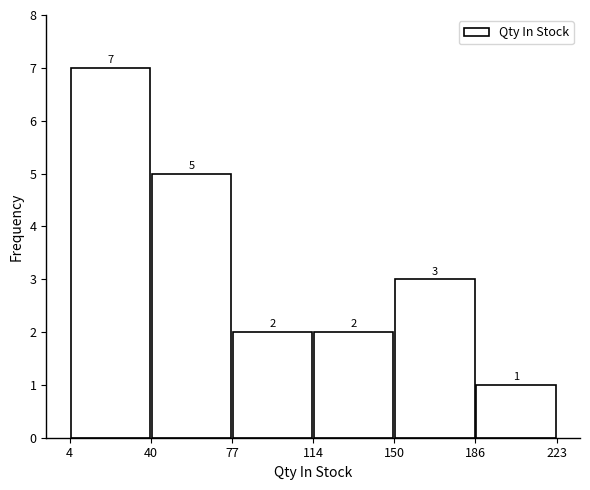

Which range on the x-axis has the tallest bar?

4 to 40